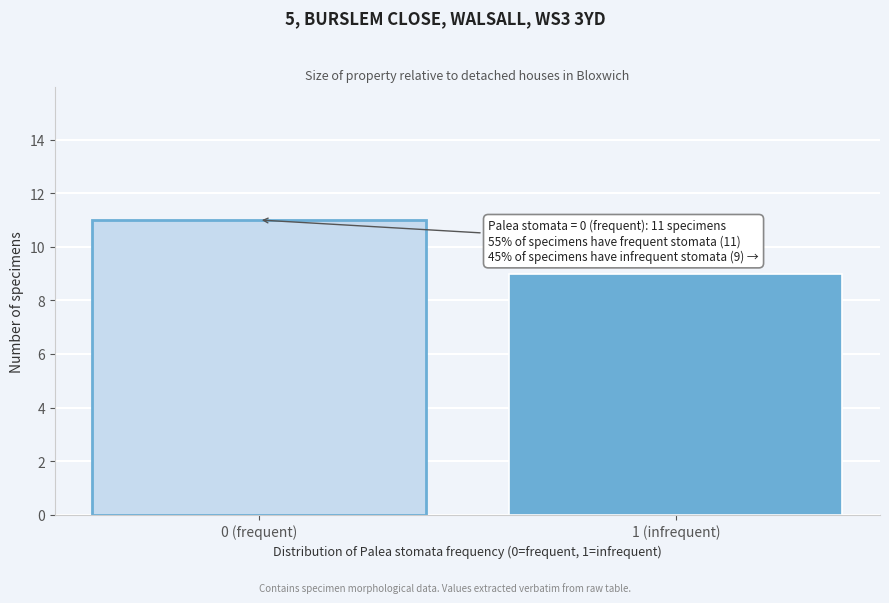

Reading left to right, extract all data points from this chart.

11	9